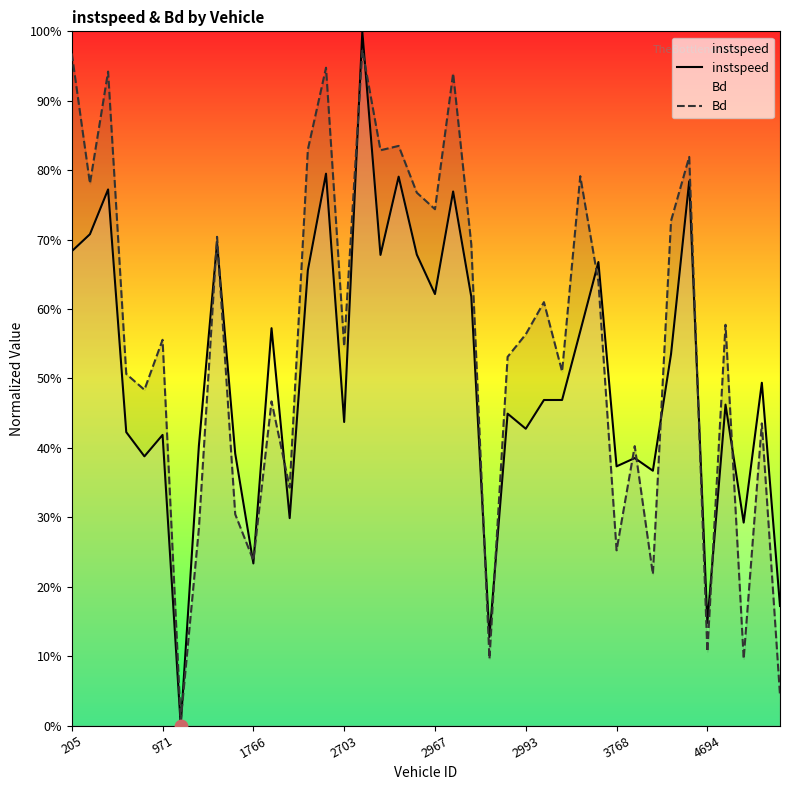

Which series contains the lowest Y value?

instspeed